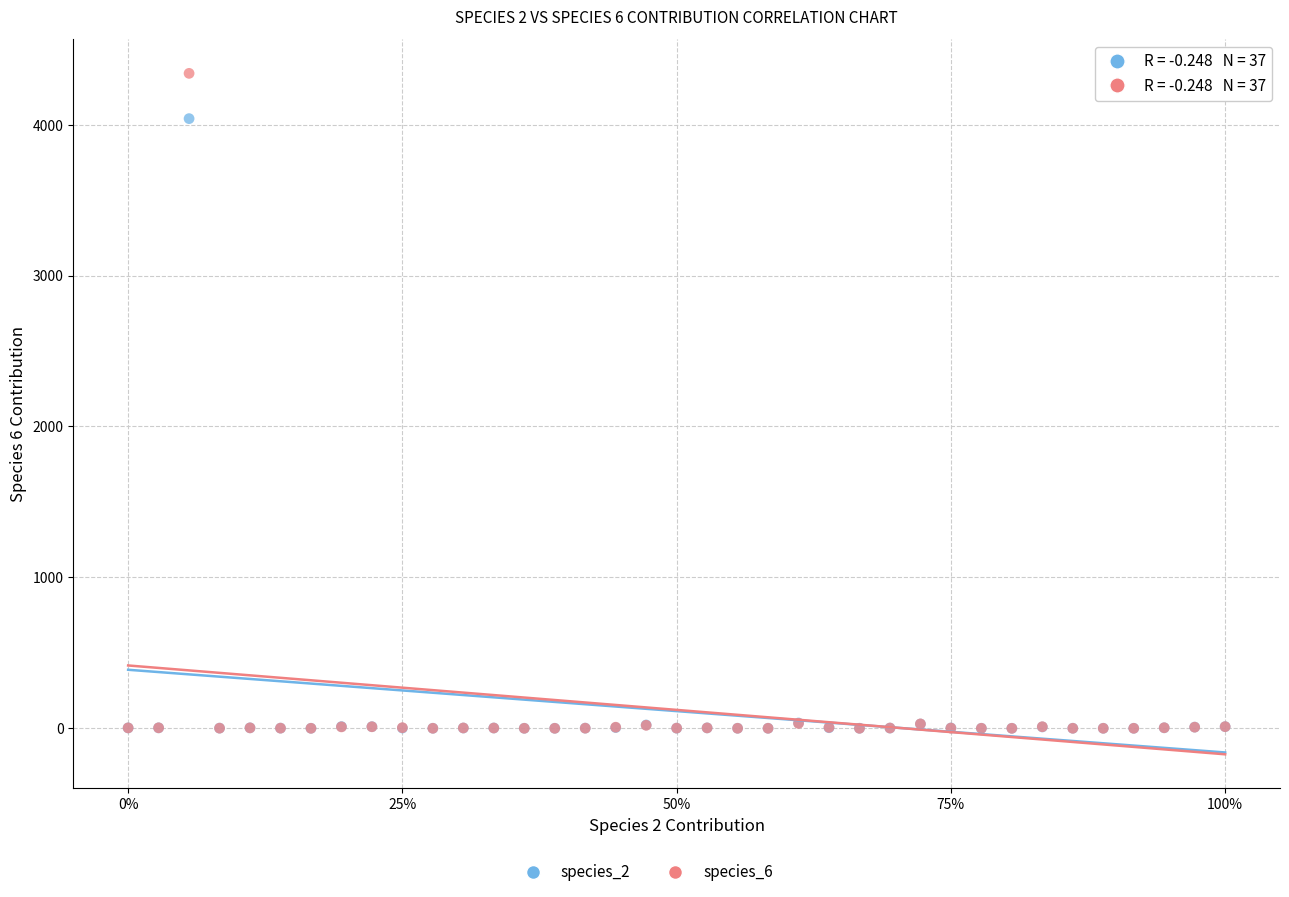

Across all series, what Y value is closest to 2170?

4040.0